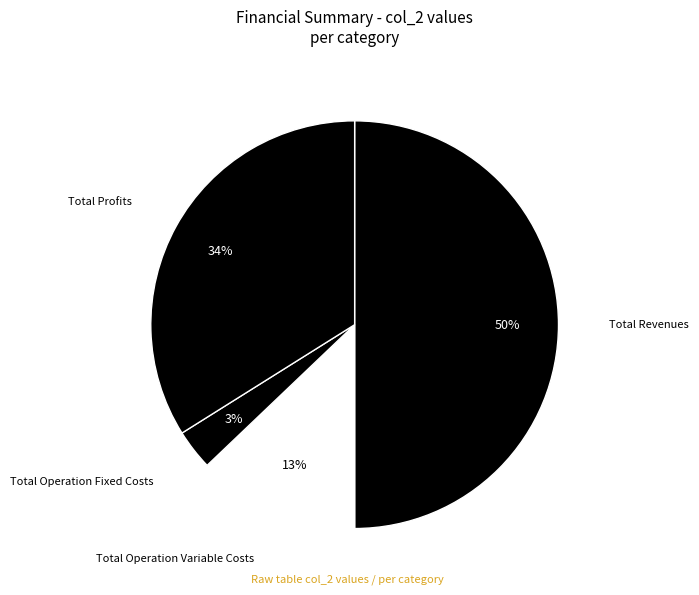

Rank the categories by value from highest to lowest.

Total Revenues, Total Profits, Total Operation Variable Costs, Total Operation Fixed Costs